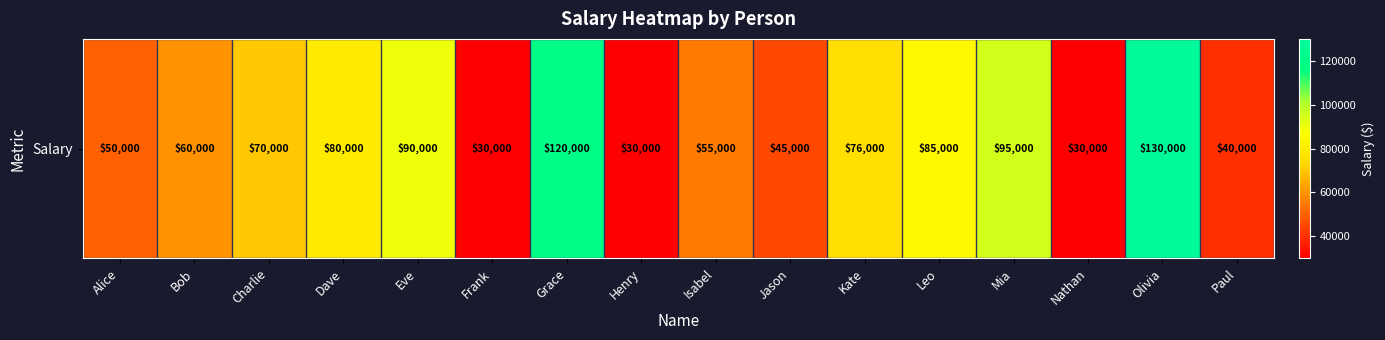

At which label is the value closest to 80000?

Dave